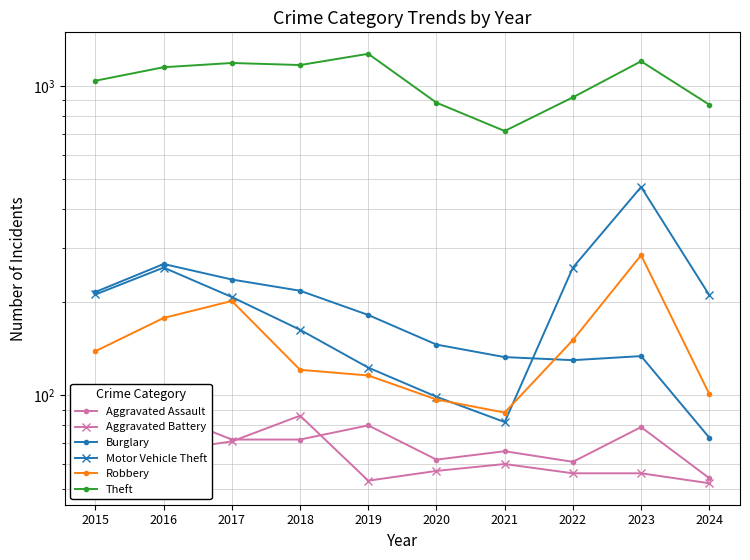

How many data points does each series have?

10